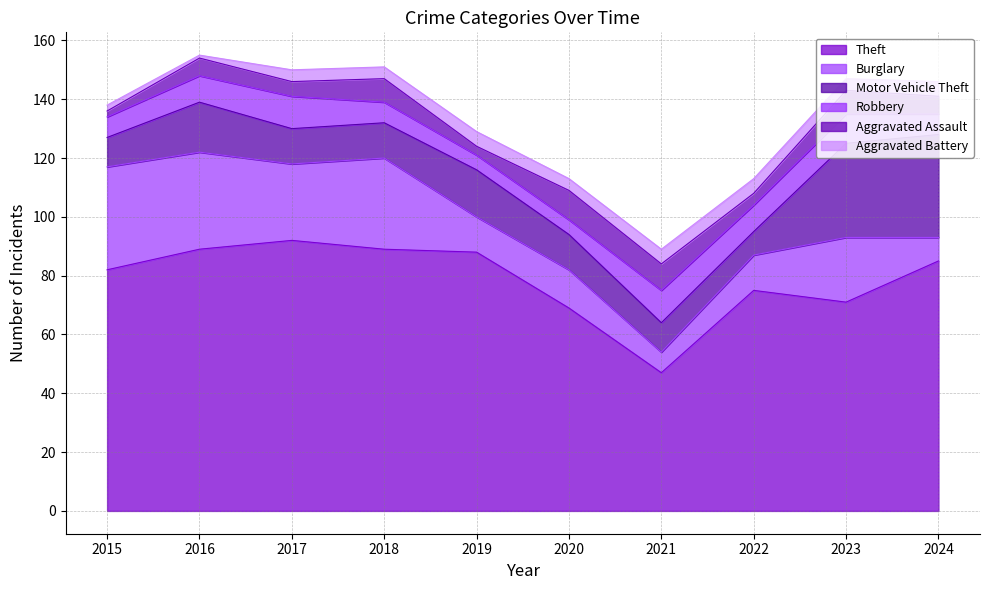

True or false: Theft has a value of 12 at 2021.

False